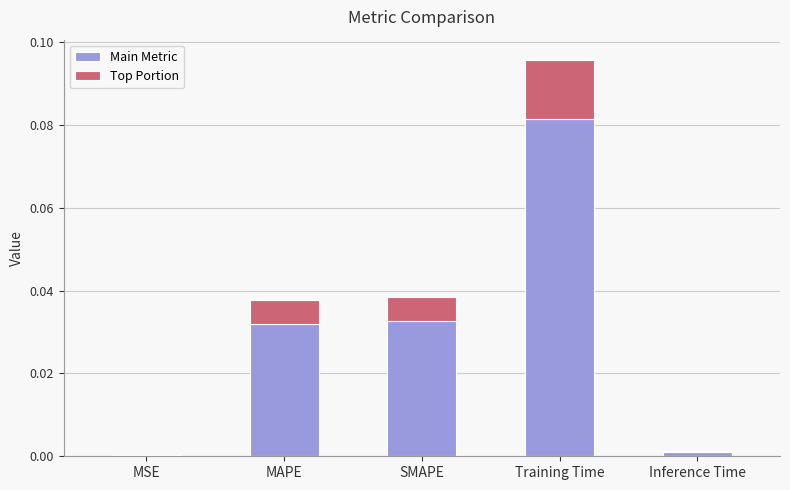

At which category is the sum across all series the highest?

Training Time